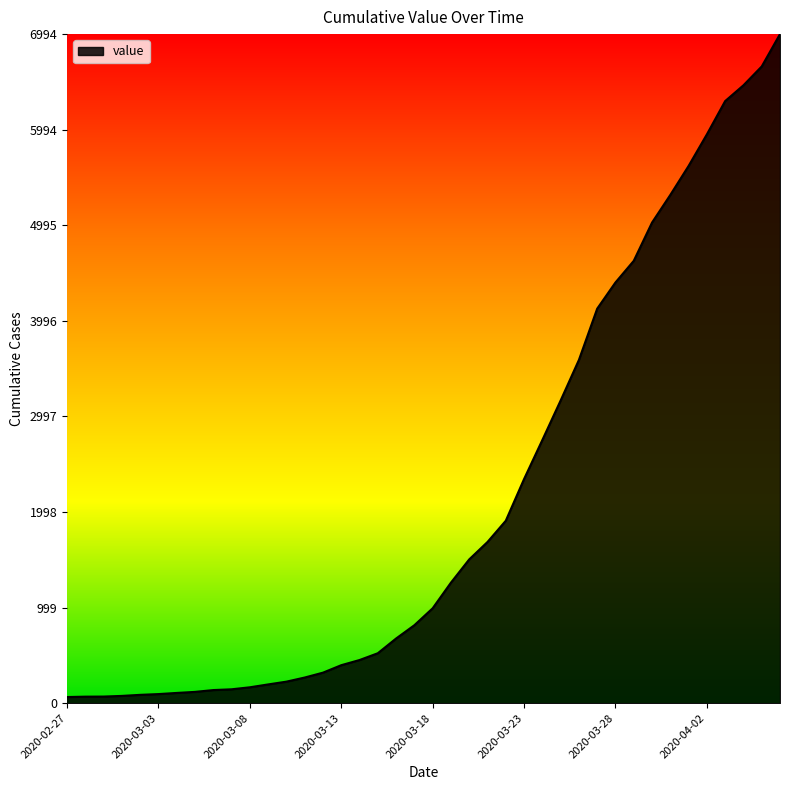

How many distinct data groups are displayed?

1